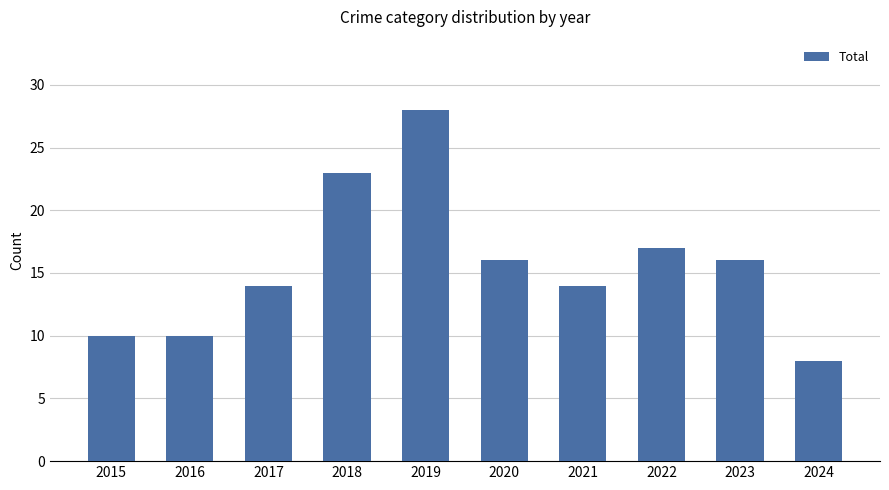

Between 2018 and 2016, which is larger?

2018